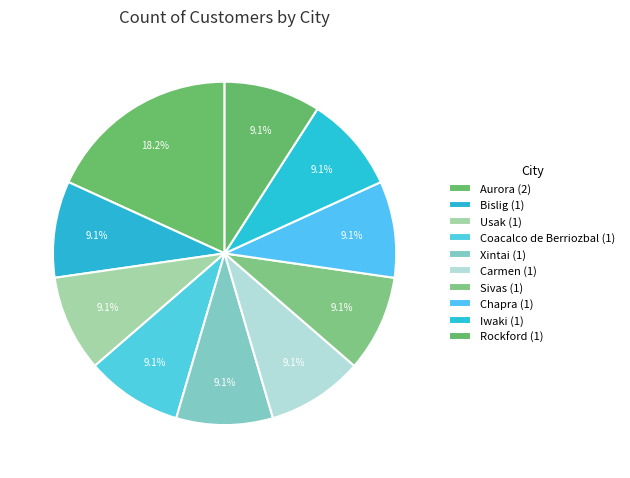

Count the number of slices in the pie.

10